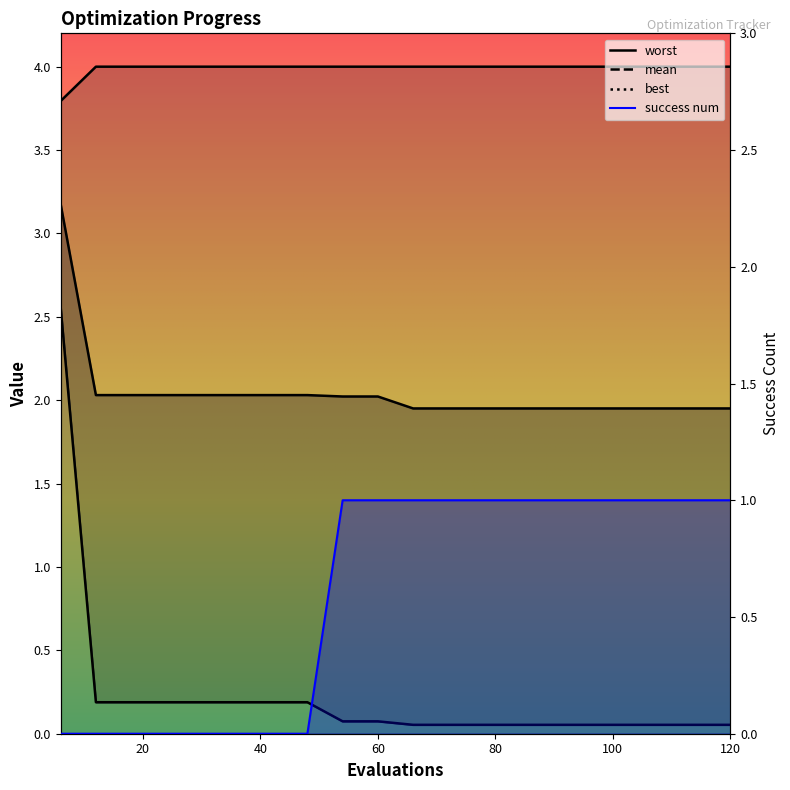

What is the value of the success num point at the 10th from the left?

1.0